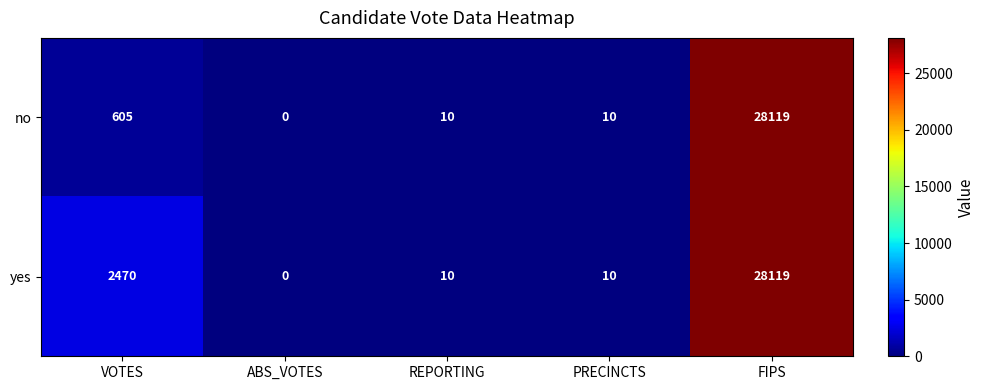

Reading left to right, list all the values displayed in this chart.

no: 605	0	10	10	28119
yes: 2470	0	10	10	28119